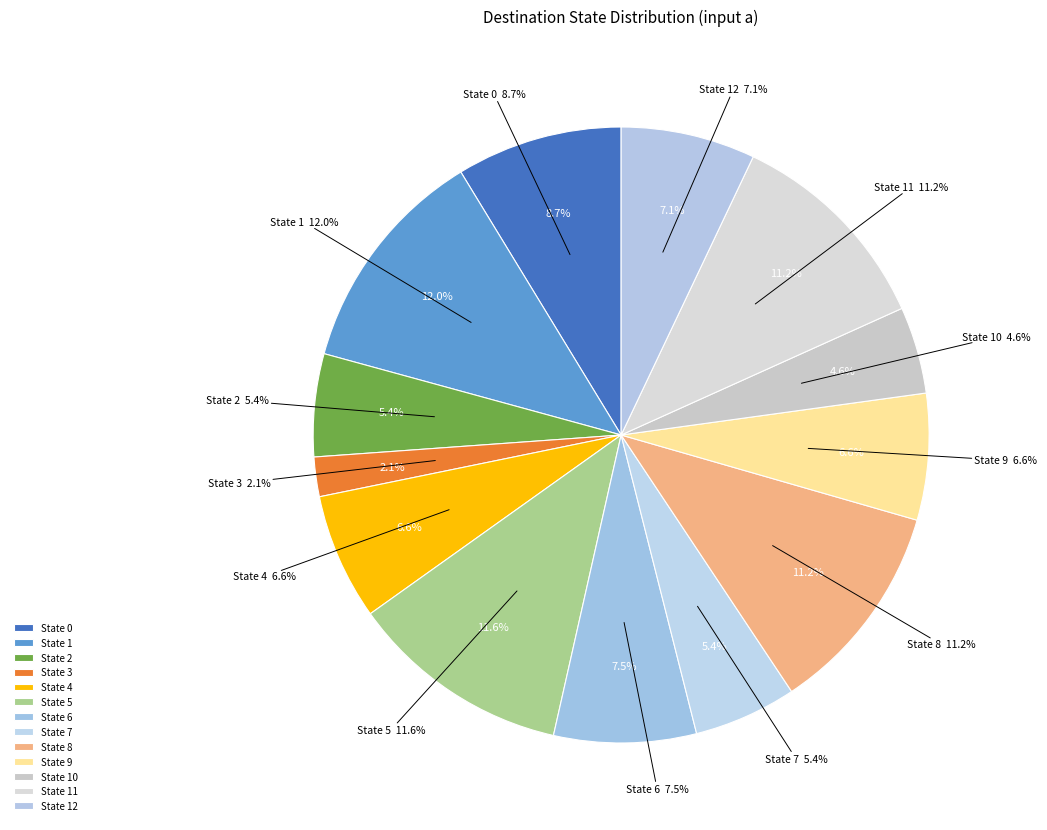

To the nearest percent, what is the difference between the largest and smallest slice percentages?

10%